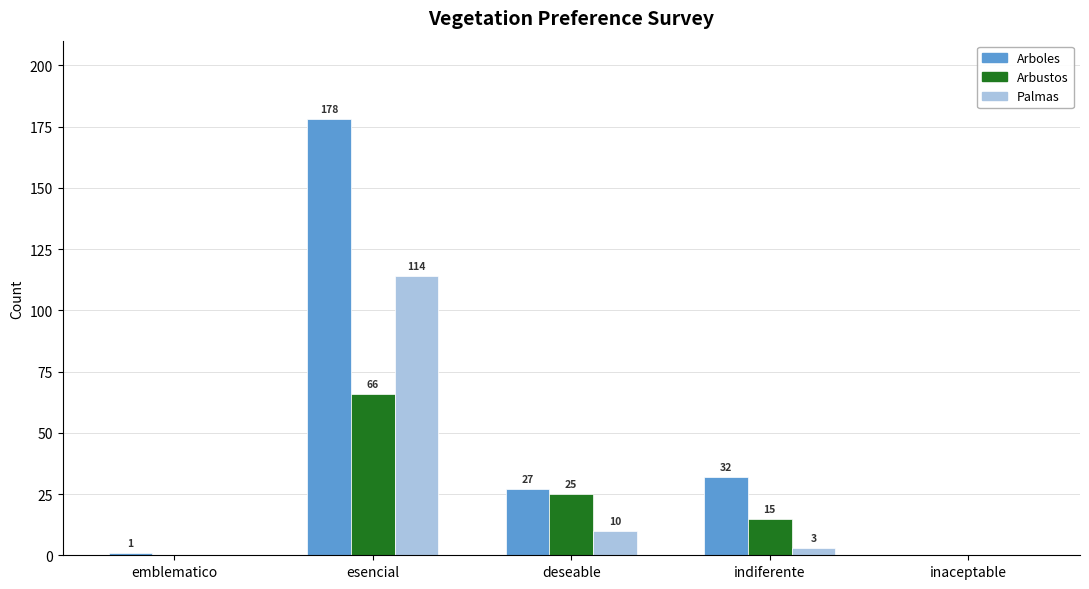

At which category does the chart reach its peak across all series?

esencial